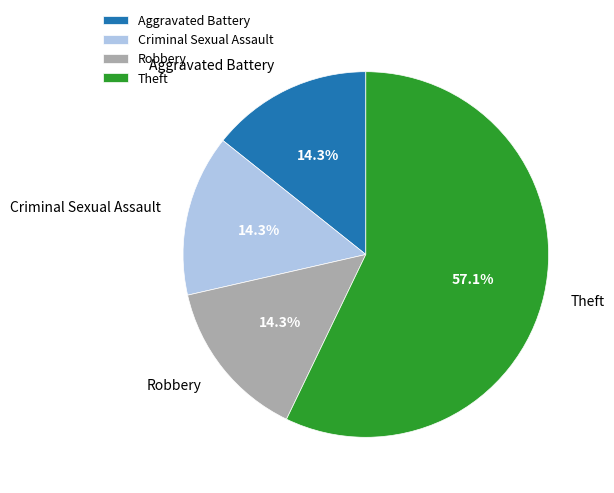

How many segments does this pie chart have?

4